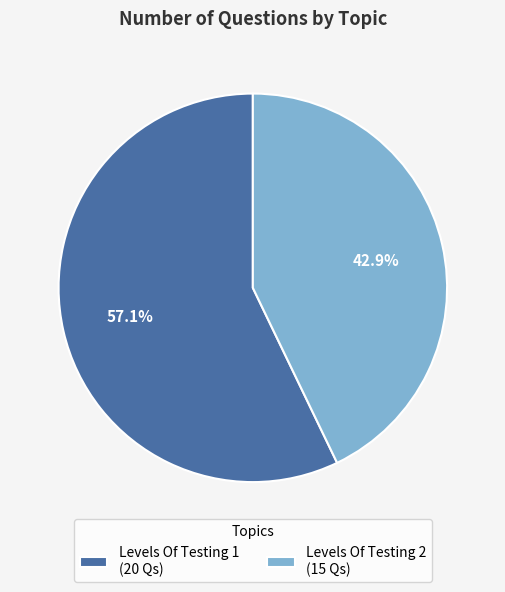

What is the smallest slice in the pie chart?

Levels Of Testing 2